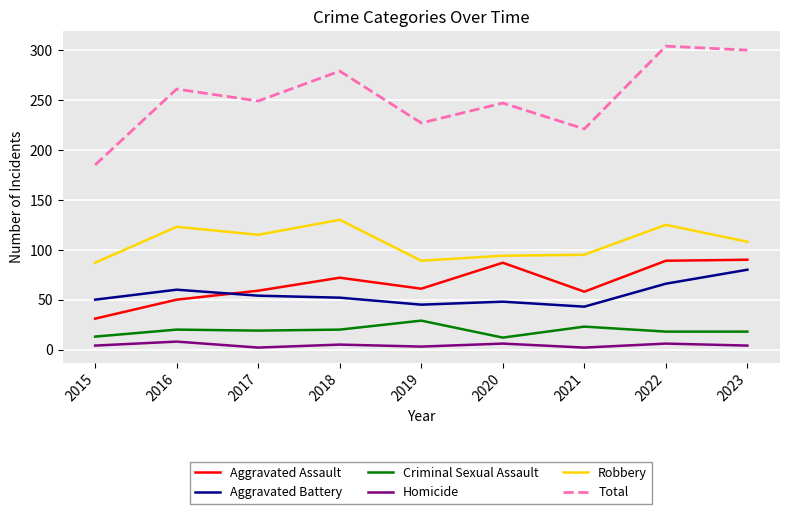

Is the value of Criminal Sexual Assault at 2020 greater than the value of Aggravated Assault at 2017?

No